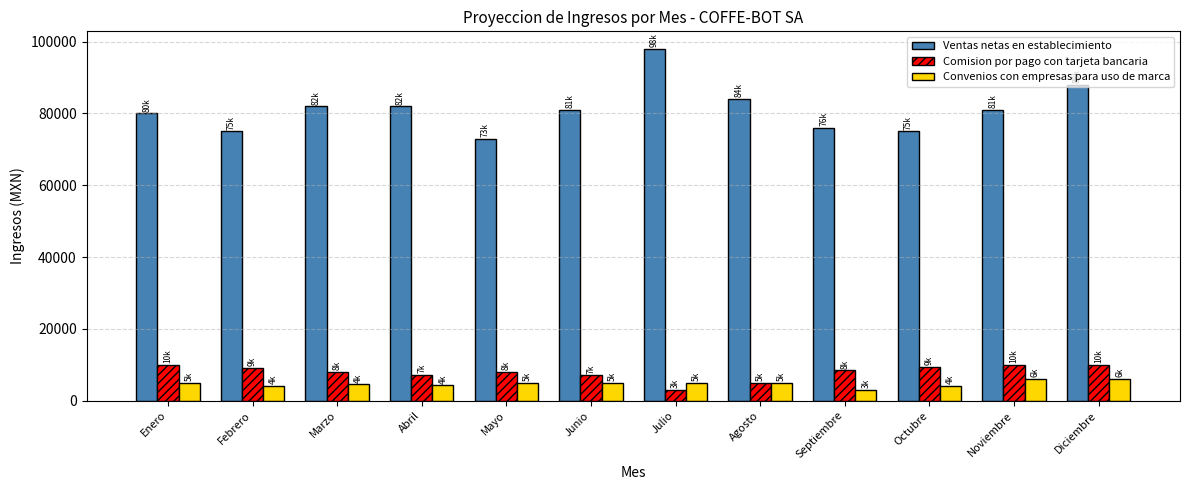

What is the label of the 11th bar from the left?

Noviembre